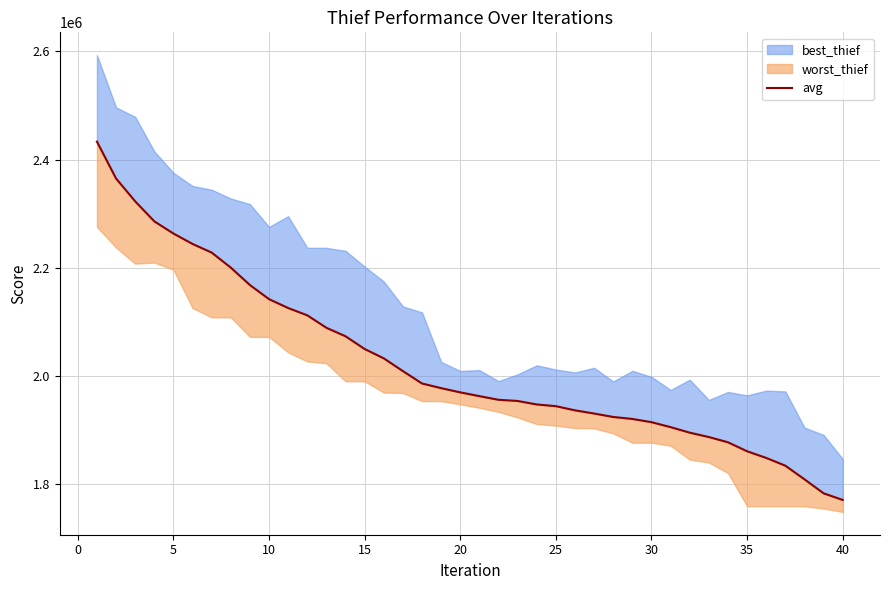

How many lines are shown in the chart?

1